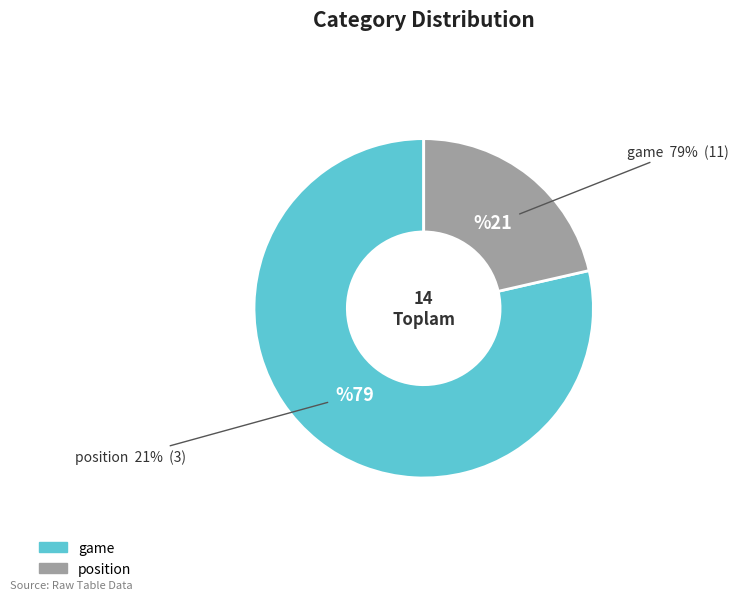

What is the change in value from game to position?

-8